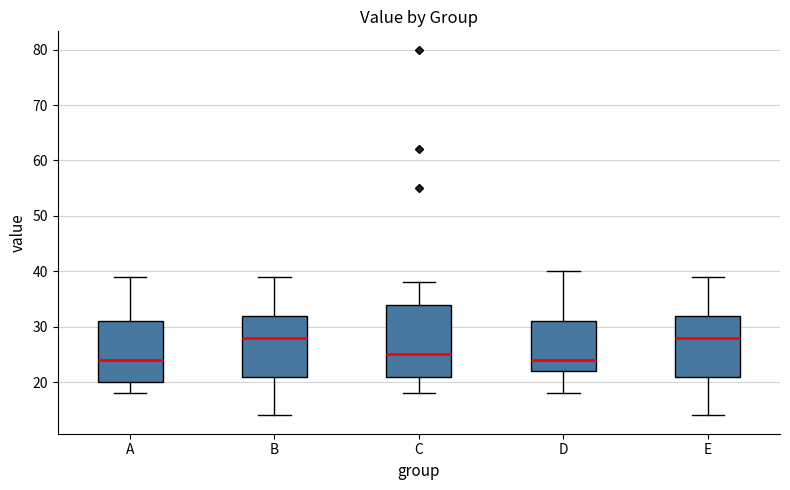

Reading left to right, read every box against the y-axis: the position of its median line, the range the box covers, and the ends of its whiskers. The values are not printed on the chart, so give them approximately, as read against the axis.

A: median 24, box 20 to 31, whiskers 18 to 39
B: median 28, box 21 to 32, whiskers 14 to 39
C: median 25, box 21 to 34, whiskers 18 to 38
D: median 24, box 22 to 31, whiskers 18 to 40
E: median 28, box 21 to 32, whiskers 14 to 39